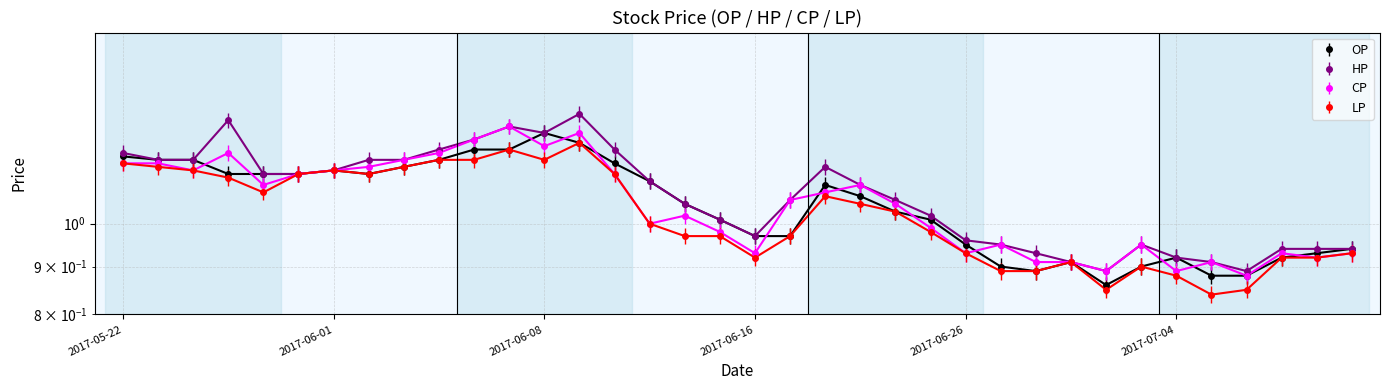

What is the label of the 29th point from the right?

2017-06-02